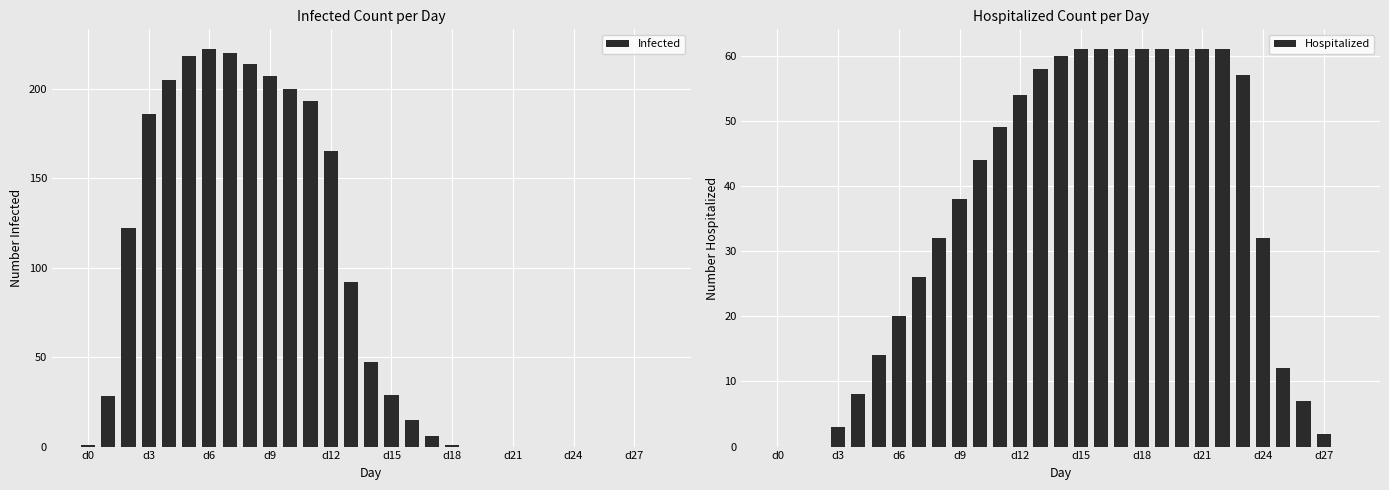

What is the sum of all Hospitalized values?

1004